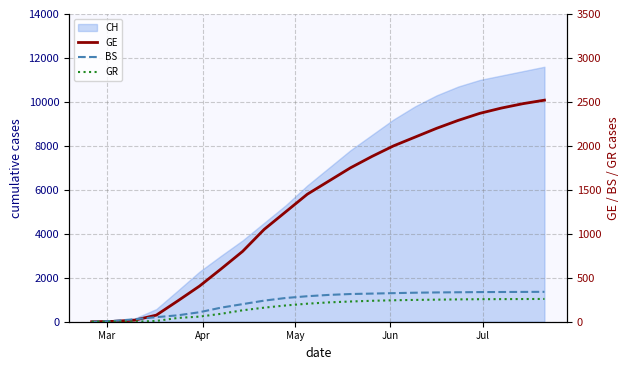

What is the difference between the maximum and minimum values in the BS series?

340